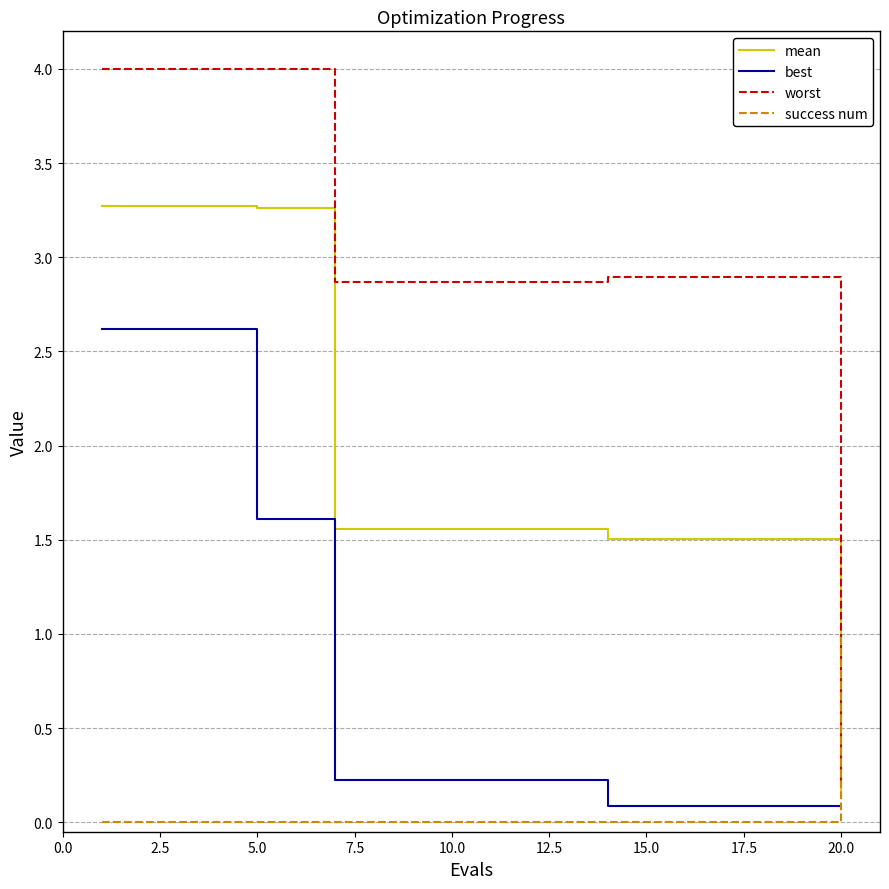

Which series has the largest range (max minus min)?

worst